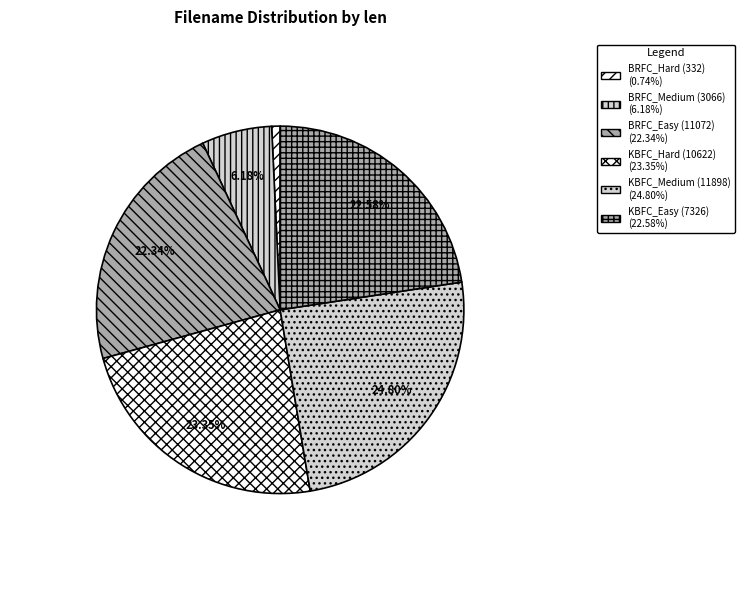

Combined, what portion of the pie is KBFC_Easy (7326) and BRFC_Medium (3066)?

28.8%